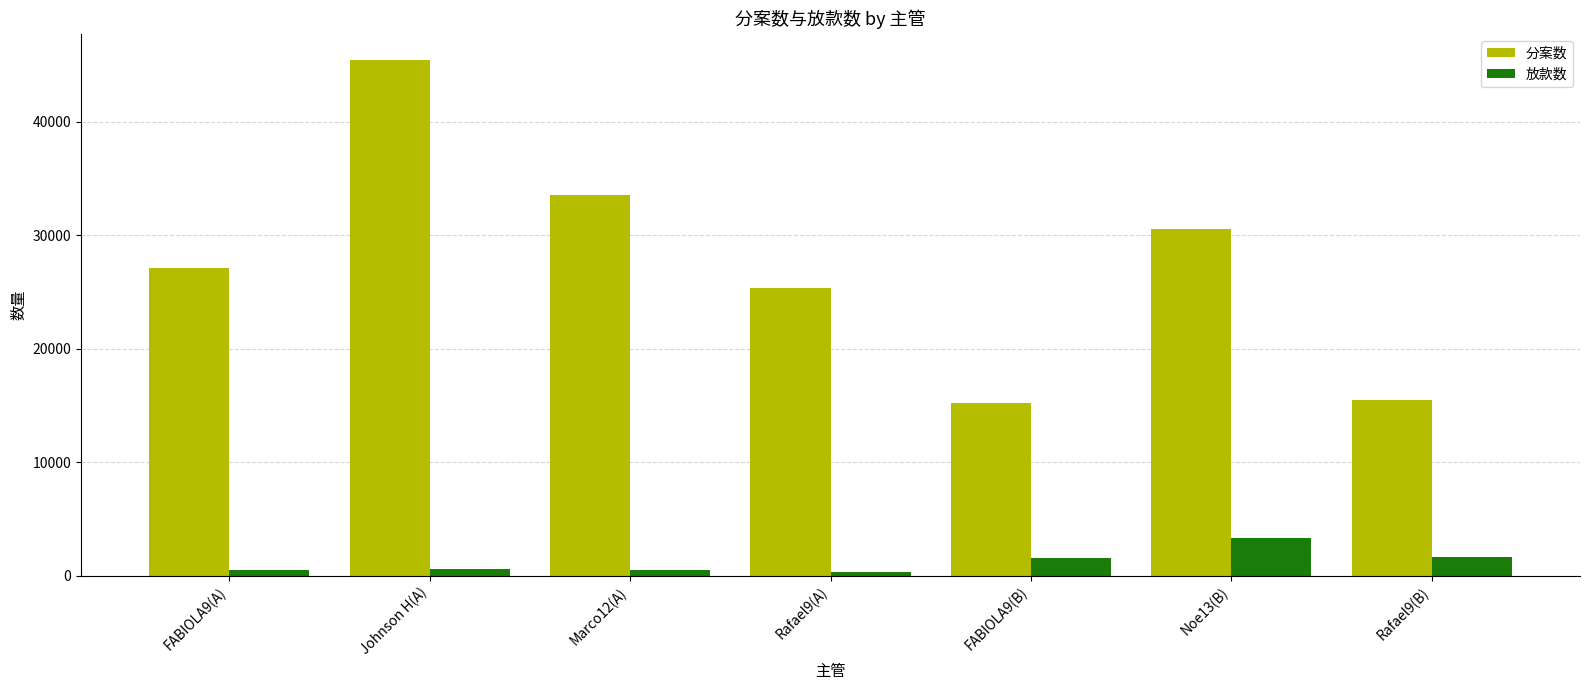

What is the difference between the 放款数 values at Rafael9(B) and Rafael9(A)?

1258